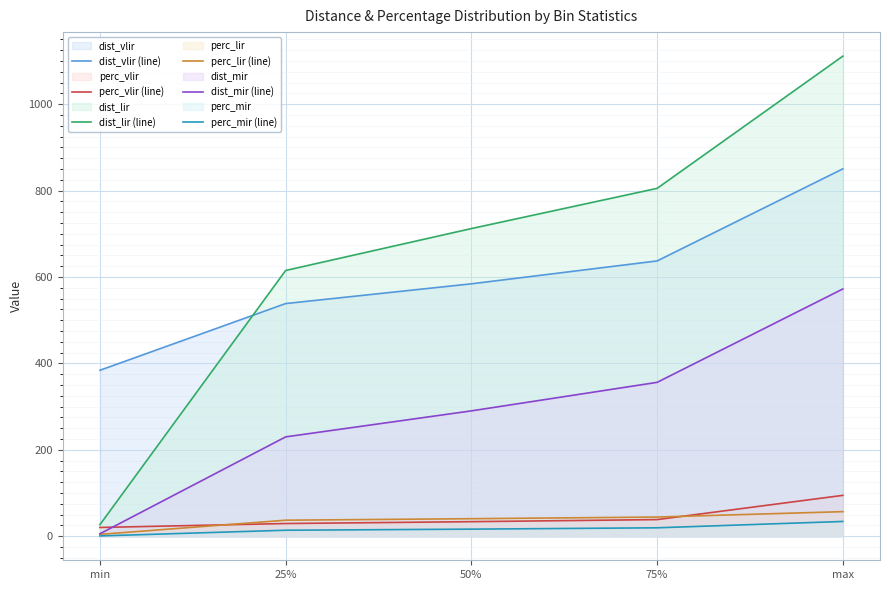

Where is perc_vlir (line) nearest to the value 57?

75%